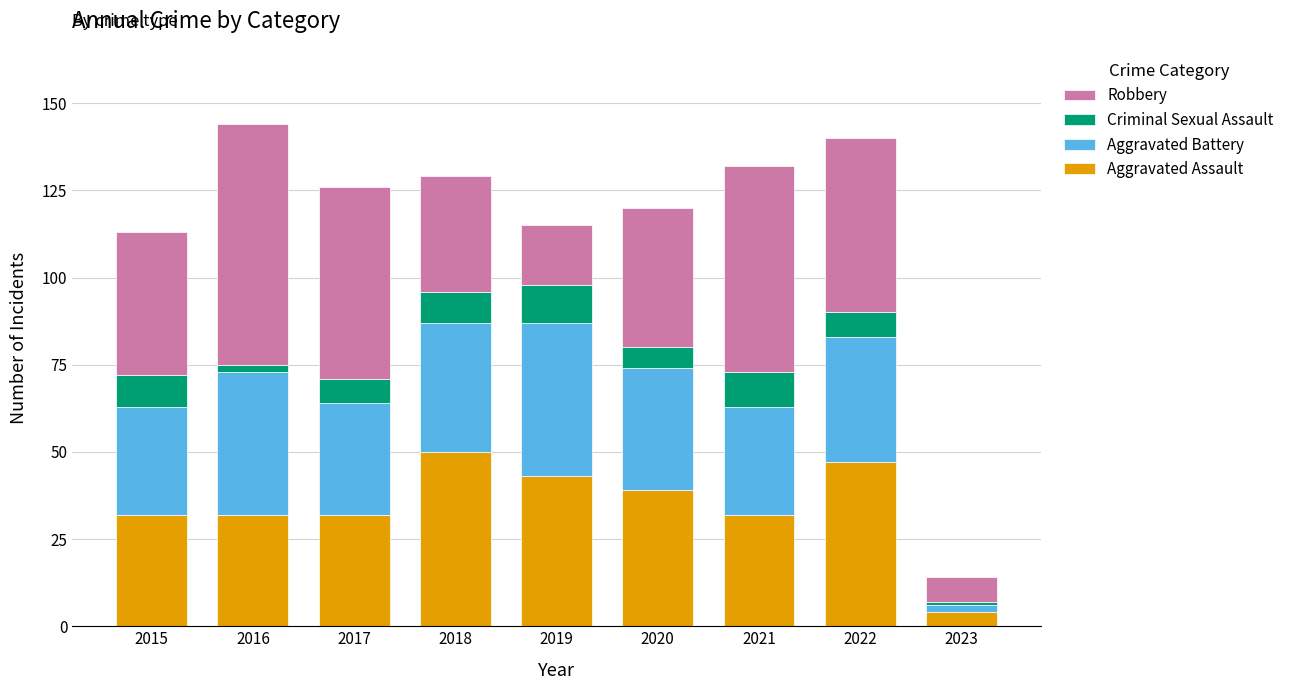

What is the value of the Aggravated Assault bar at the 7th from the left?

32